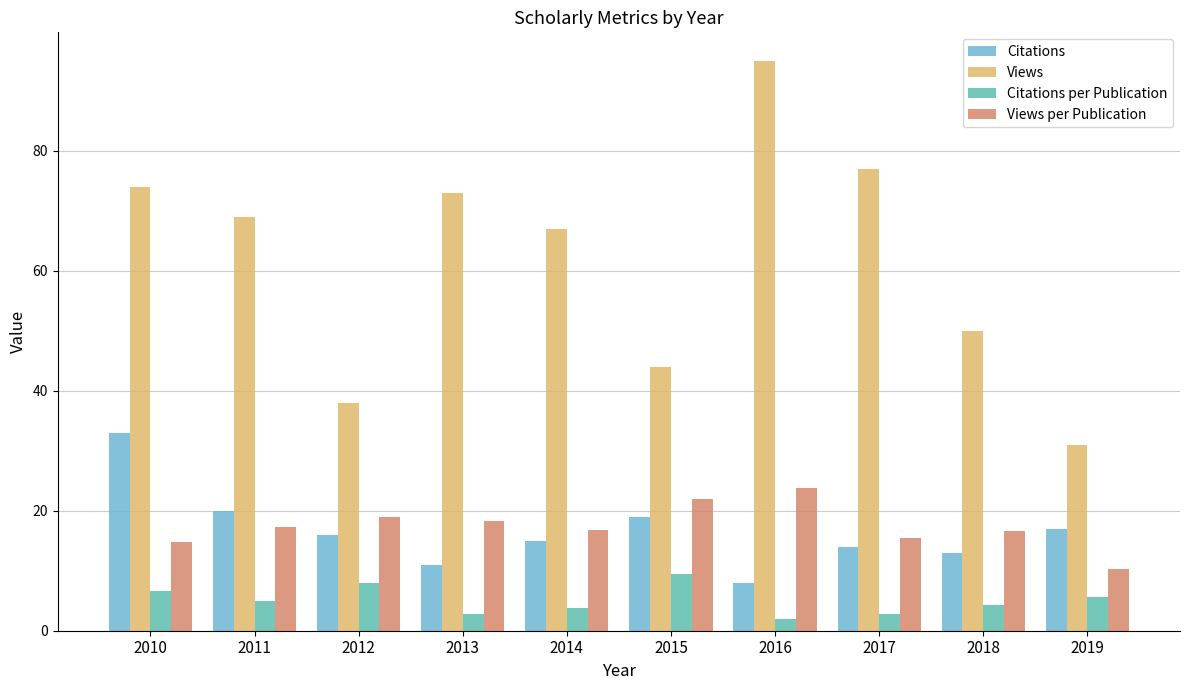

How many bars are there in each group?

4